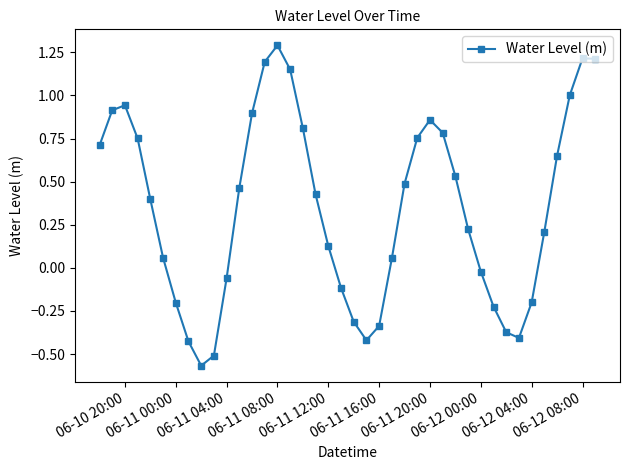

True or false: there are more than 2 points higher than both neighbors.

True